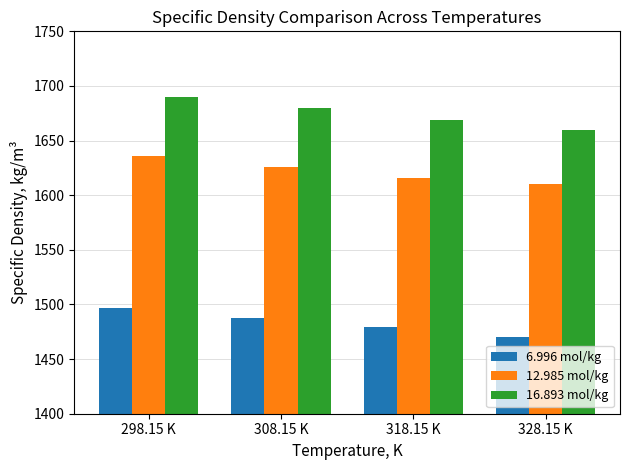

Is it true that 6.996 mol/kg equals 2236 at 318.15 K?

False